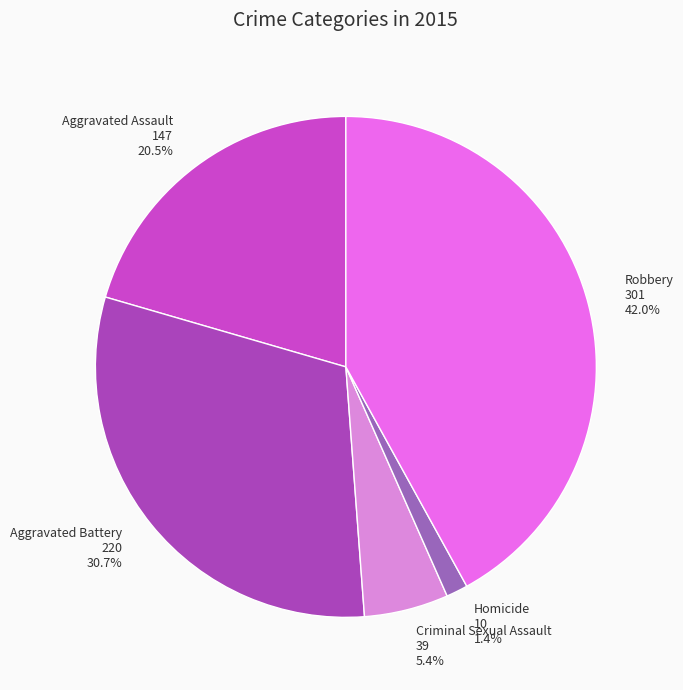

The Aggravated Battery slice represents 39% of the pie. True or false?

False